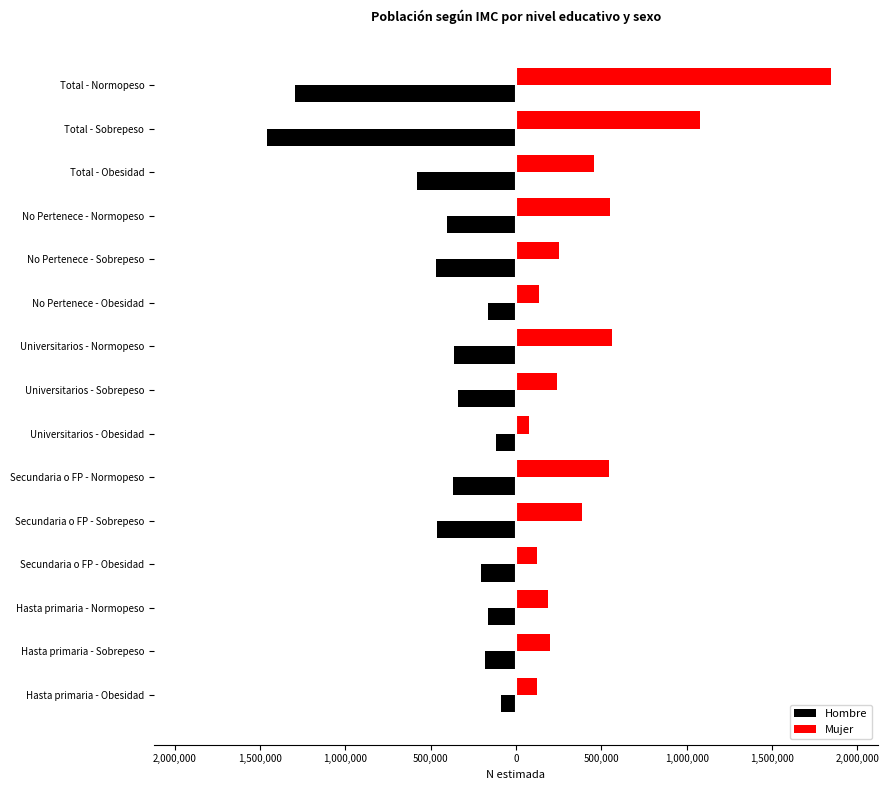

How many values in the Mujer series exceed 250817?

7